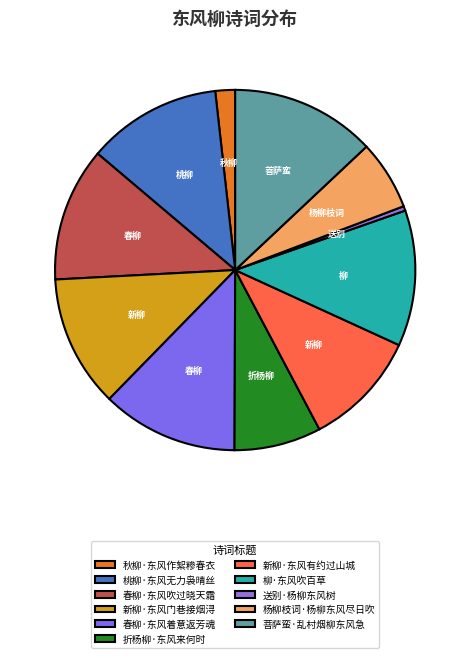

True or false: 秋柳·东风作絮糁春衣 accounts for 7% of the total.

False